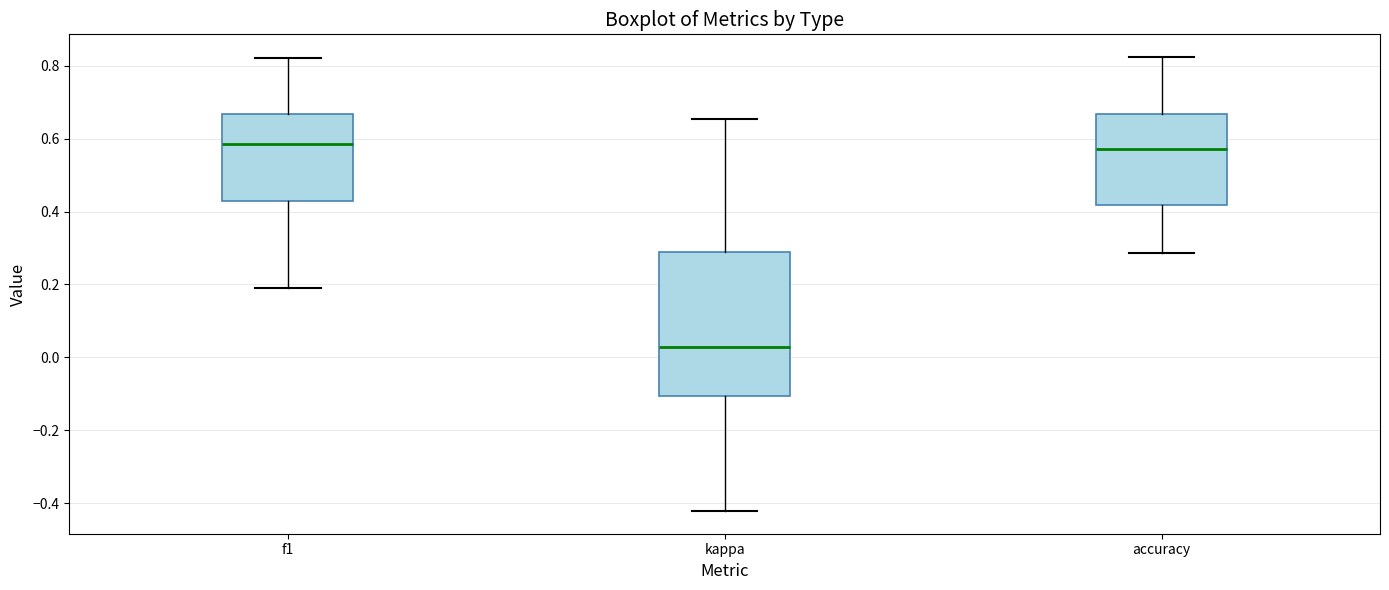

Where is the lower edge of the box for kappa on the y-axis? The values are not printed on the chart, so give them approximately, as read against the axis.

-0.10